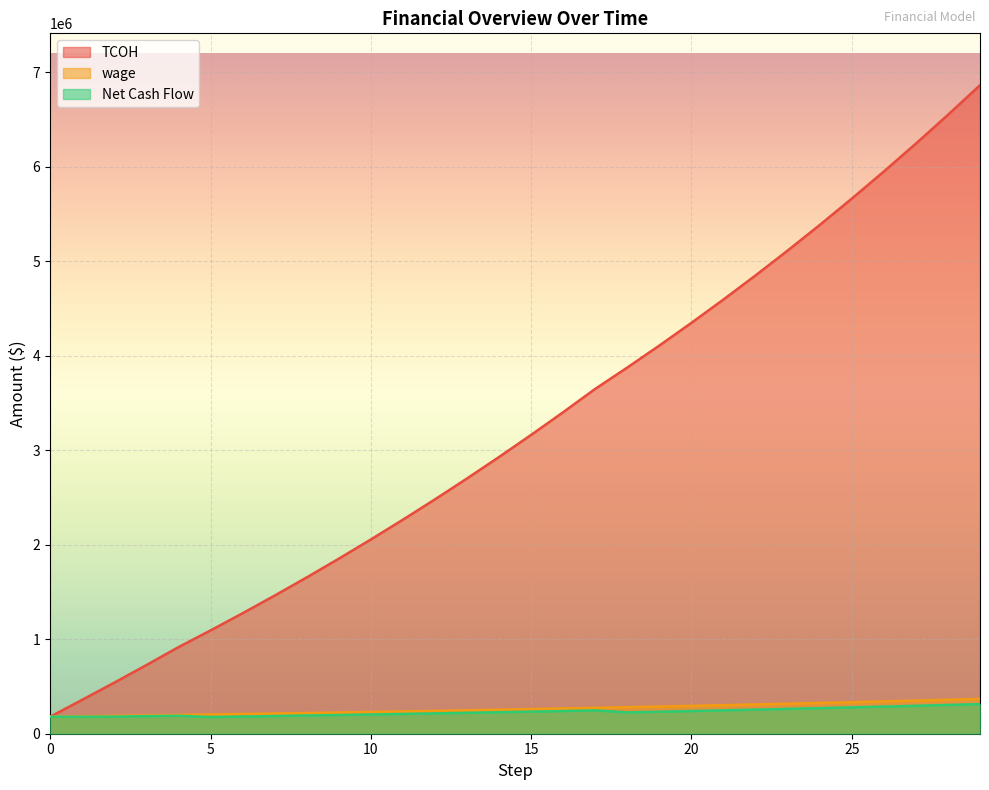

At which label is wage closest to 274176?

17